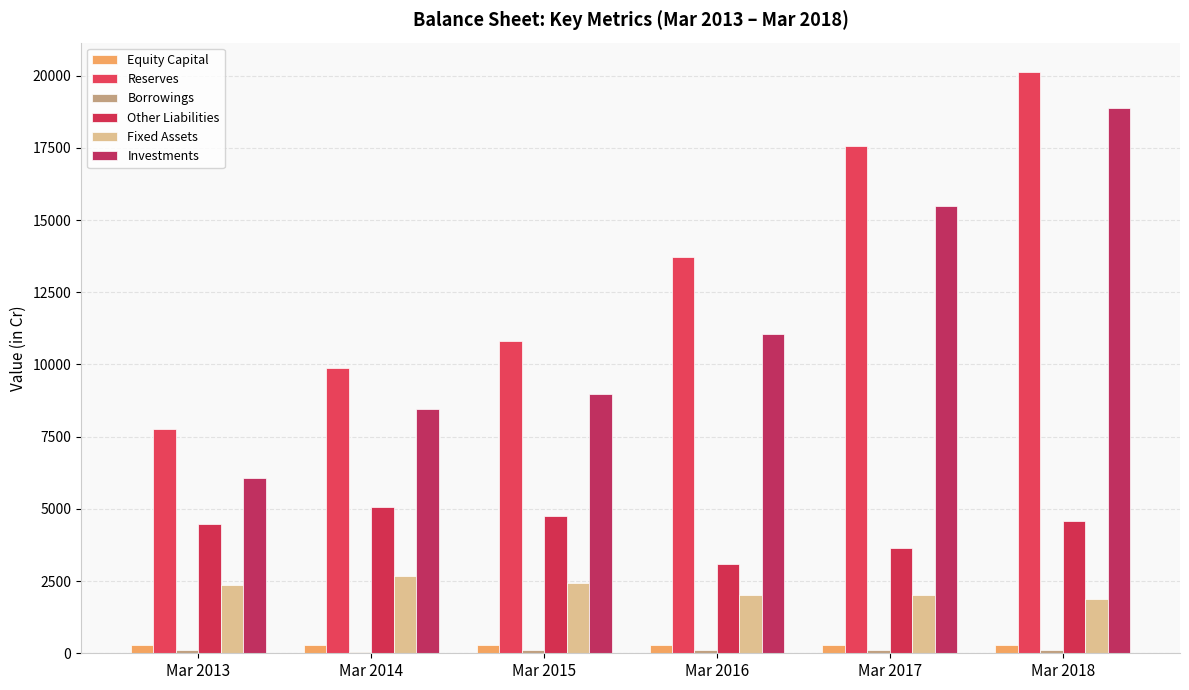

Are the bars grouped side by side (vs. stacked)?

Yes